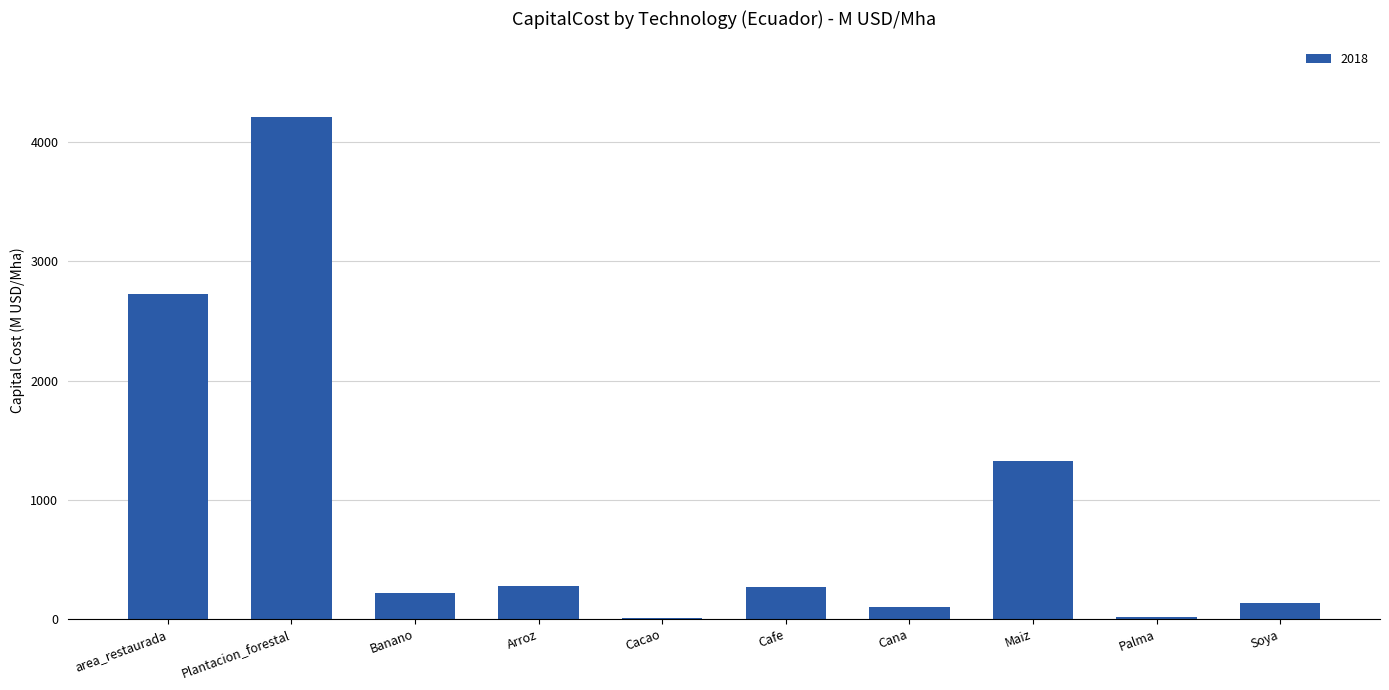

Does the chart contain stacked bars?

No